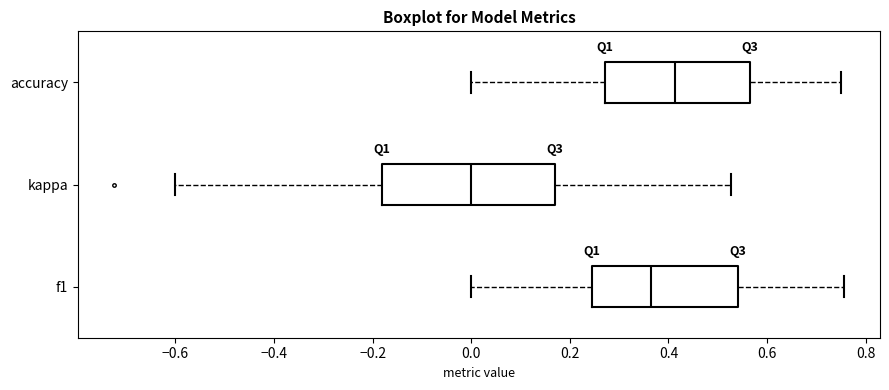

Which box is the widest, from its left edge to its right edge?

kappa